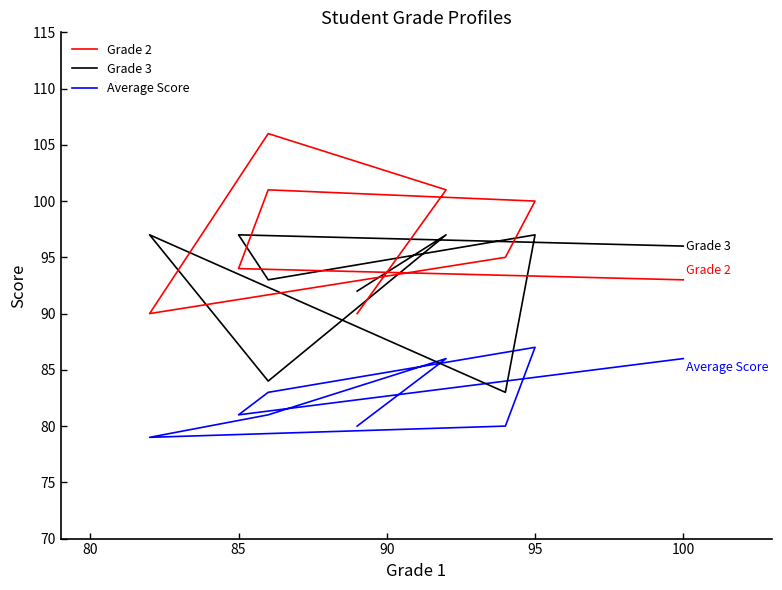

What position from the right is 90?

6